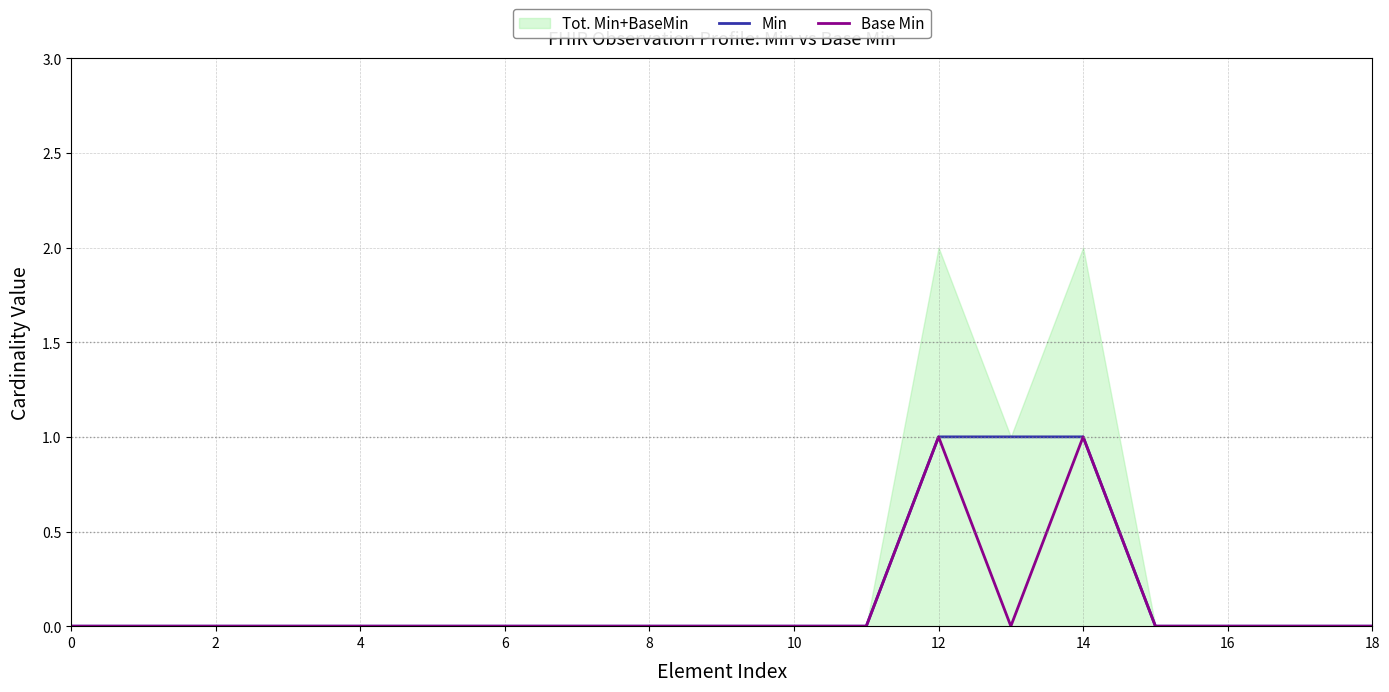

True or false: Base Min and Min intersect in this chart.

False